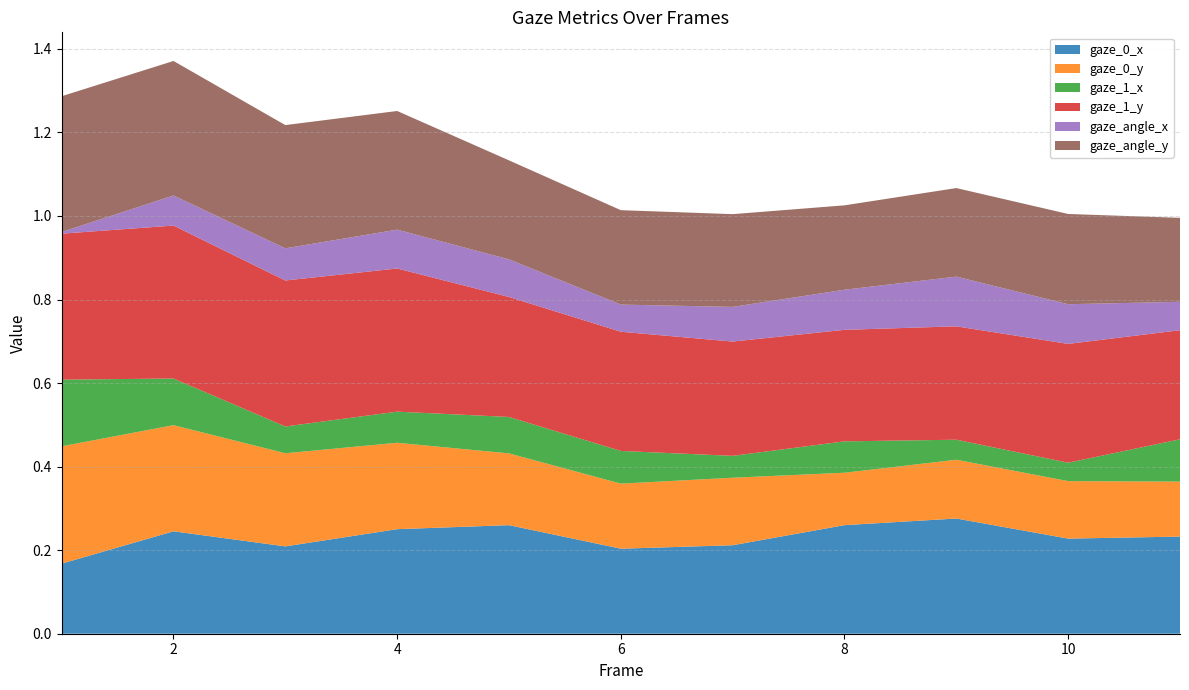

Reading right to left, list all the values displayed in this chart.

gaze_0_x: 11=0.2	10=0.2	9=0.3	8=0.3	7=0.2	6=0.2	5=0.3	4=0.3	3=0.2	2=0.2	1=0.2
gaze_0_y: 11=0.1	10=0.1	9=0.1	8=0.1	7=0.2	6=0.2	5=0.2	4=0.2	3=0.2	2=0.3	1=0.3
gaze_1_x: 11=0.1	10=0.0	9=0.0	8=0.1	7=0.1	6=0.1	5=0.1	4=0.1	3=0.1	2=0.1	1=0.2
gaze_1_y: 11=0.3	10=0.3	9=0.3	8=0.3	7=0.3	6=0.3	5=0.3	4=0.3	3=0.3	2=0.4	1=0.3
gaze_angle_x: 11=0.1	10=0.1	9=0.1	8=0.1	7=0.1	6=0.1	5=0.1	4=0.1	3=0.1	2=0.1	1=0.0
gaze_angle_y: 11=0.2	10=0.2	9=0.2	8=0.2	7=0.2	6=0.2	5=0.2	4=0.3	3=0.3	2=0.3	1=0.3